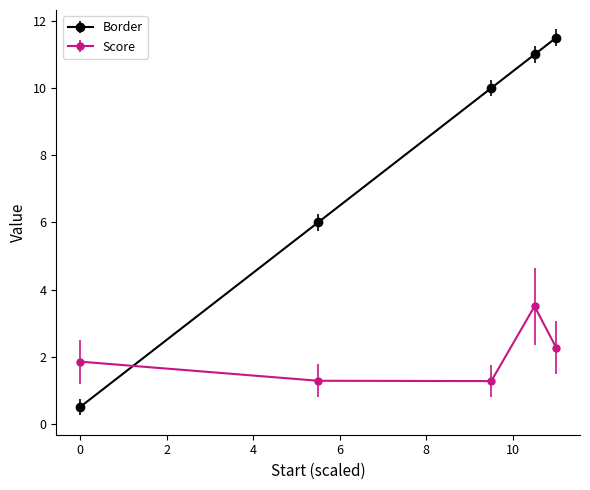

How many lines are shown in the chart?

2